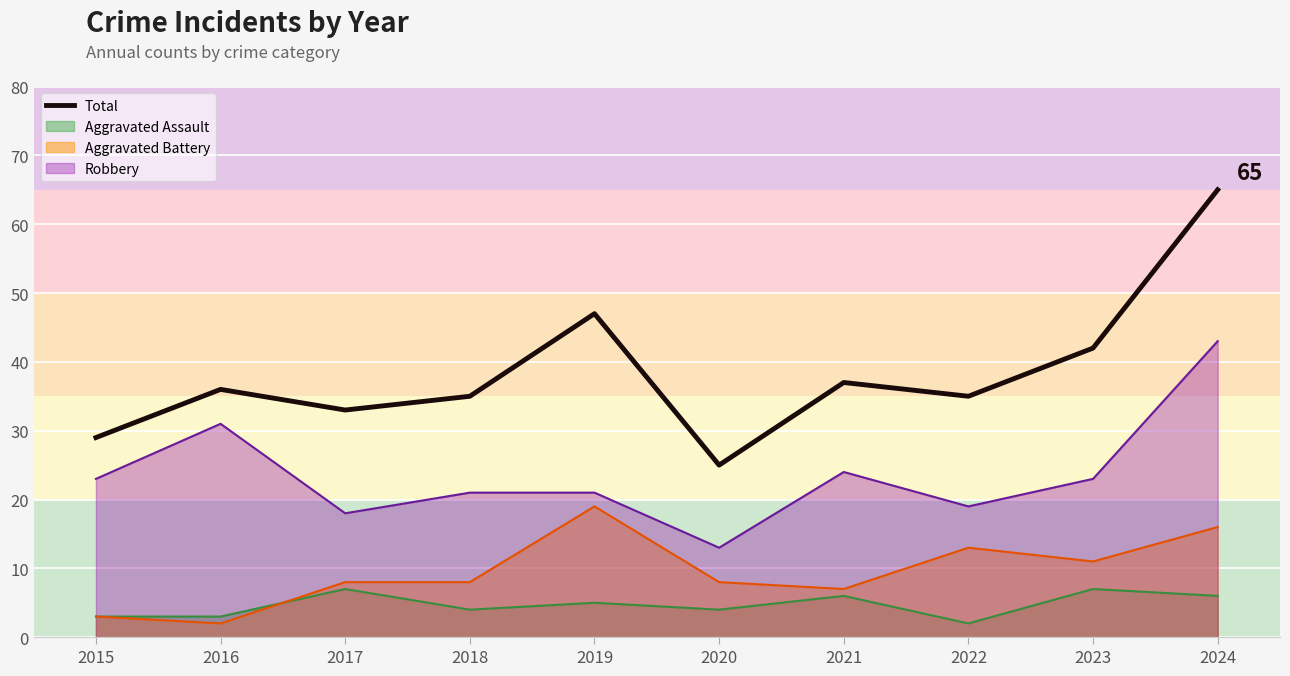

Which category has the lowest value across all series?

2020